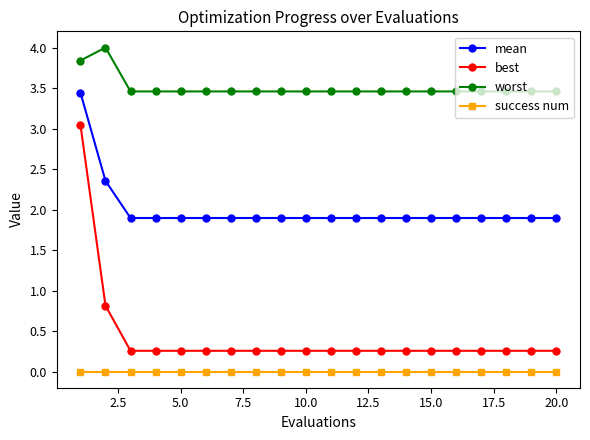

Which series has the widest spread of values?

best